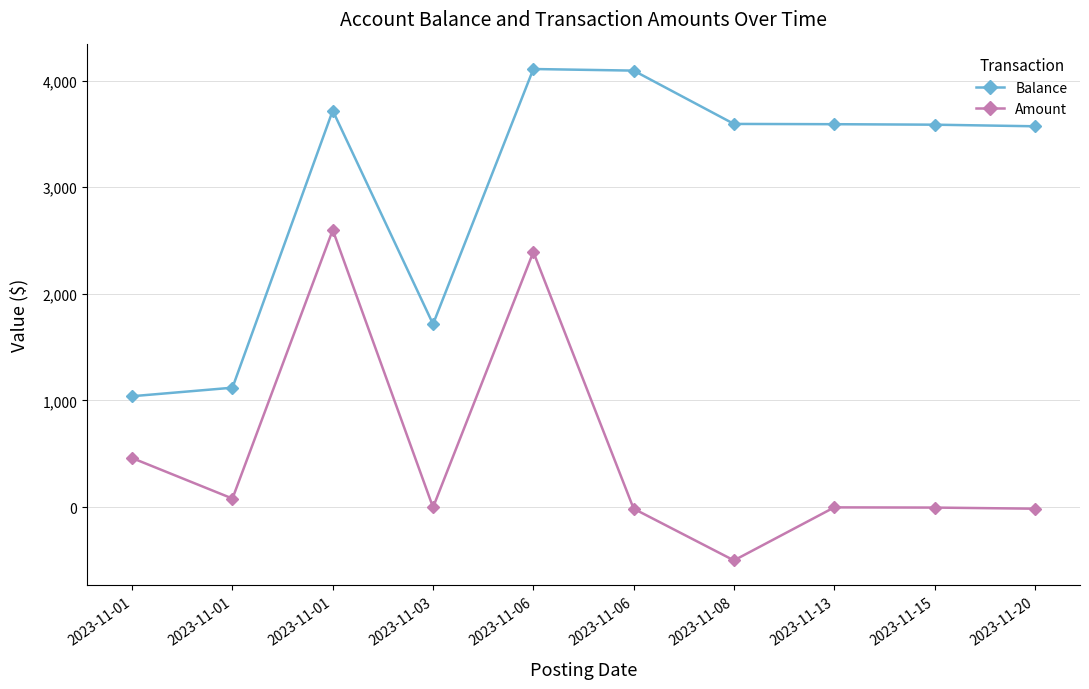

What is the approximate value of Amount at 2023-11-01?

2598.8